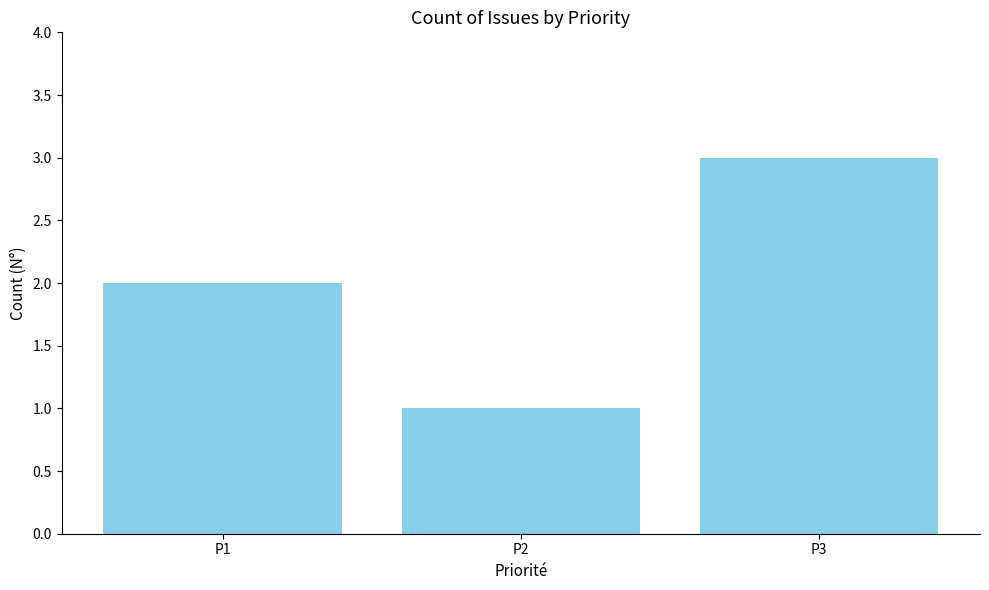

Rank the categories by value from lowest to highest.

P2, P1, P3